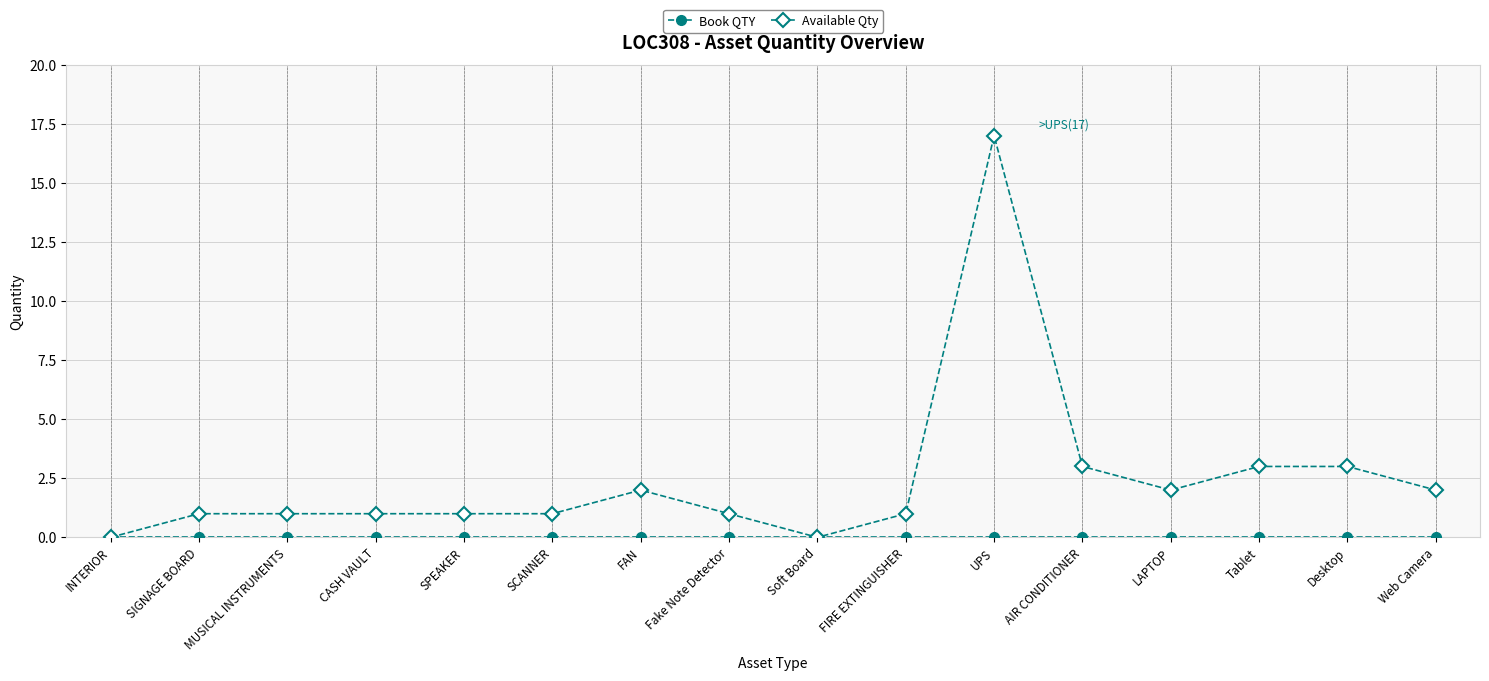

What position from the left is LAPTOP?

13